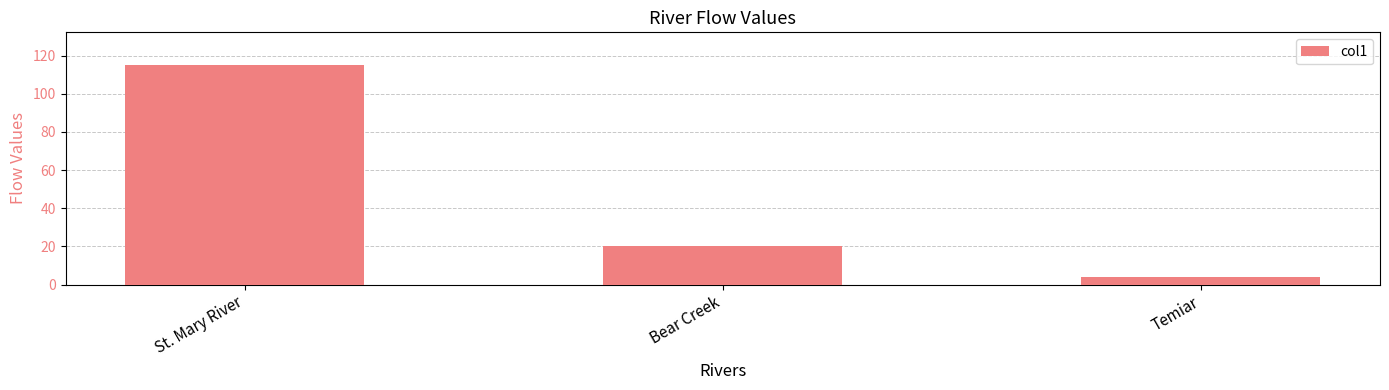

What is the minimum value shown in the chart?

3.9